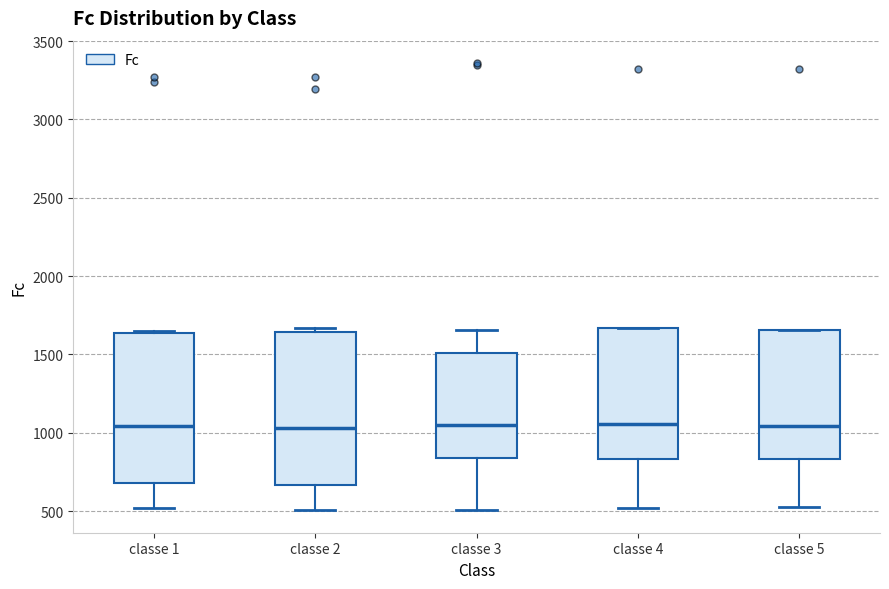

Reading left to right, read every box against the y-axis: the position of its median line, the range the box covers, and the ends of its whiskers. The values are not printed on the chart, so give them approximately, as read against the axis.

classe 1: median 1050, box 700 to 1650, whiskers 500 to 1650
classe 2: median 1050, box 650 to 1650, whiskers 500 to 1650 (just above the box's upper edge)
classe 3: median 1050, box 850 to 1500, whiskers 500 to 1650
classe 4: median 1050, box 850 to 1650, whiskers 500 to 1650
classe 5: median 1050, box 850 to 1650, whiskers 550 to 1650